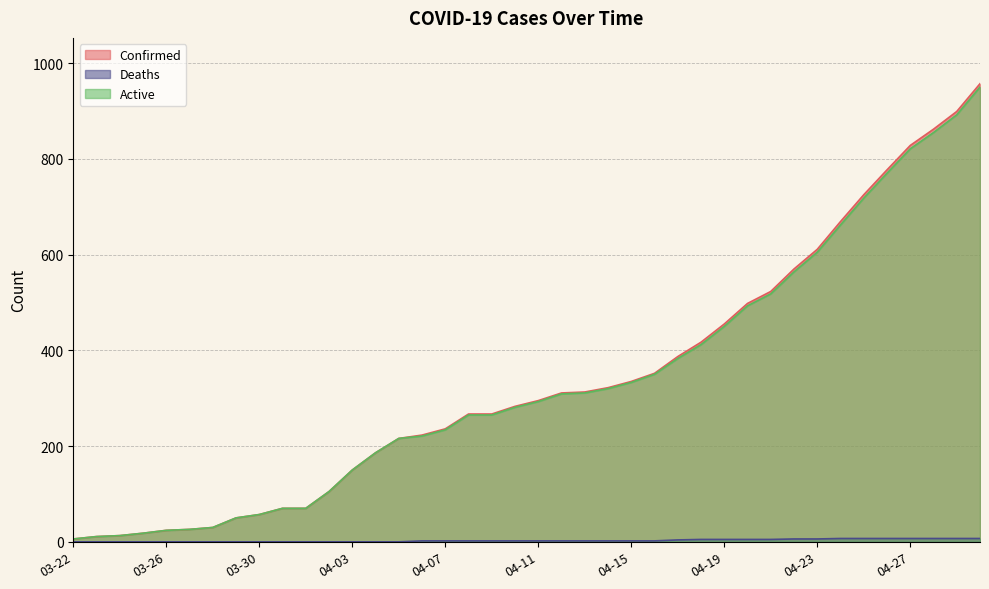

What is the label of the 20th point from the right?

04-11